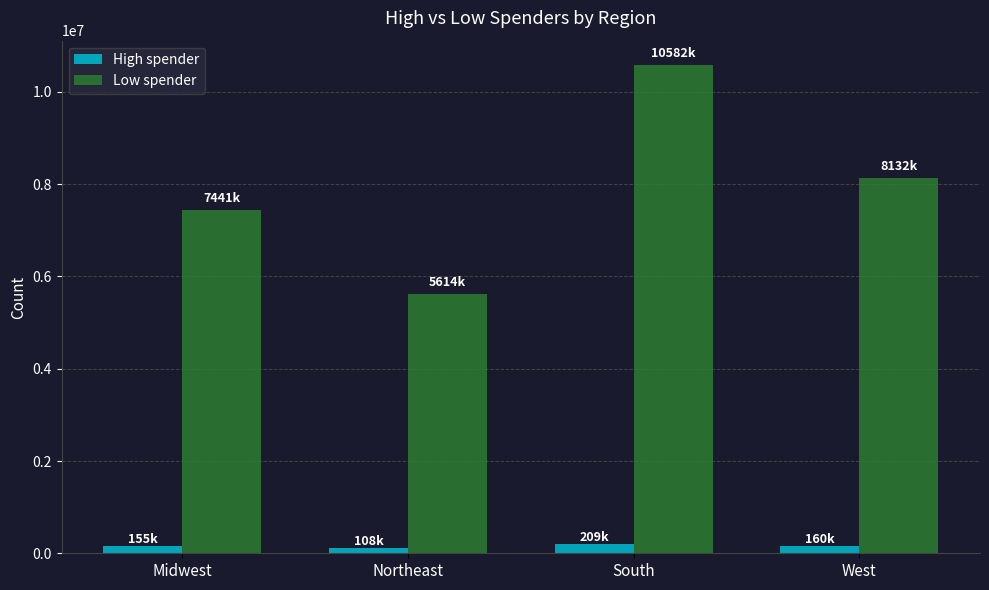

How many data points in High spender are less than 160354?

2